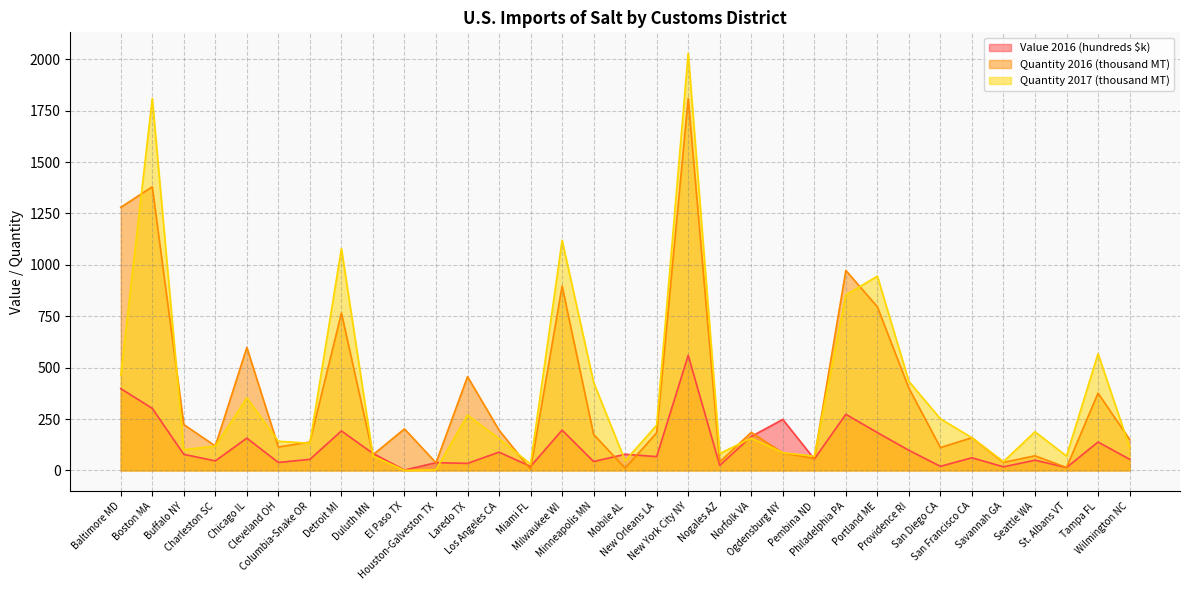

Which series has the largest total across all categories?

Quantity 2017